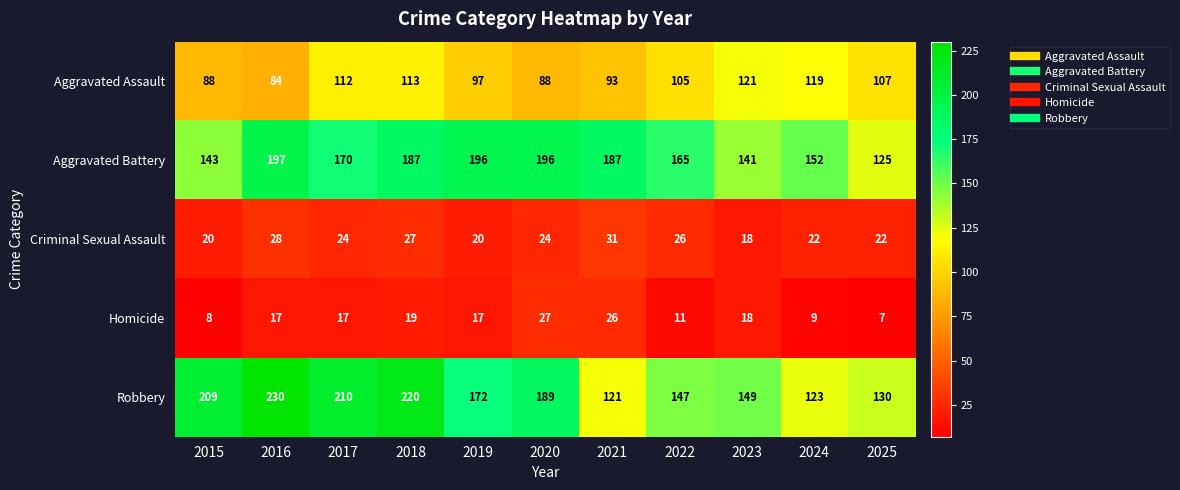

At which label does Aggravated Battery reach its minimum?

2025